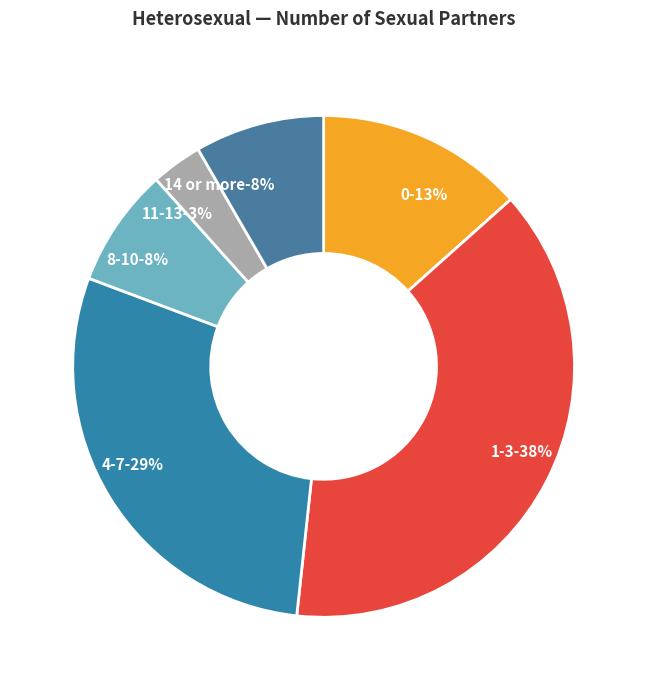

To the nearest percent, what is the difference between the 14 or more and 1-3 slice percentages?

30%